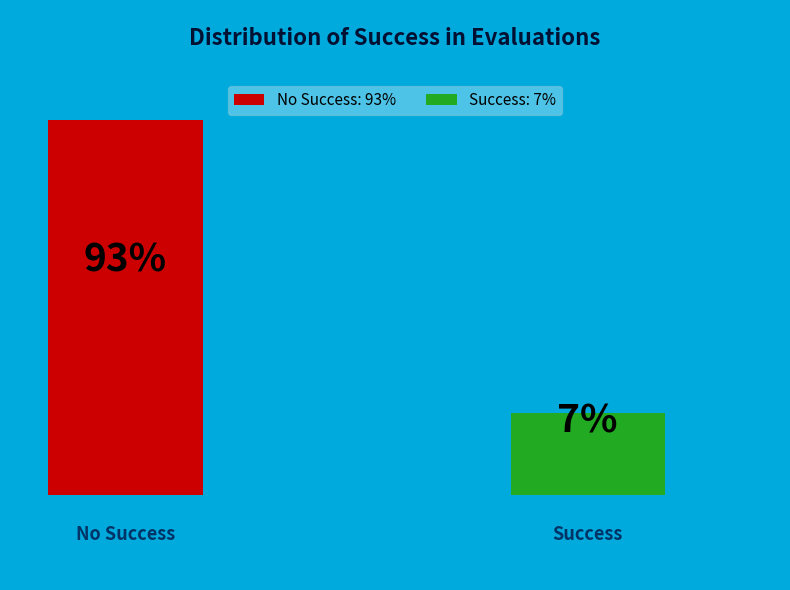

Combined, what portion of the pie is 1 and 0?

100.0%